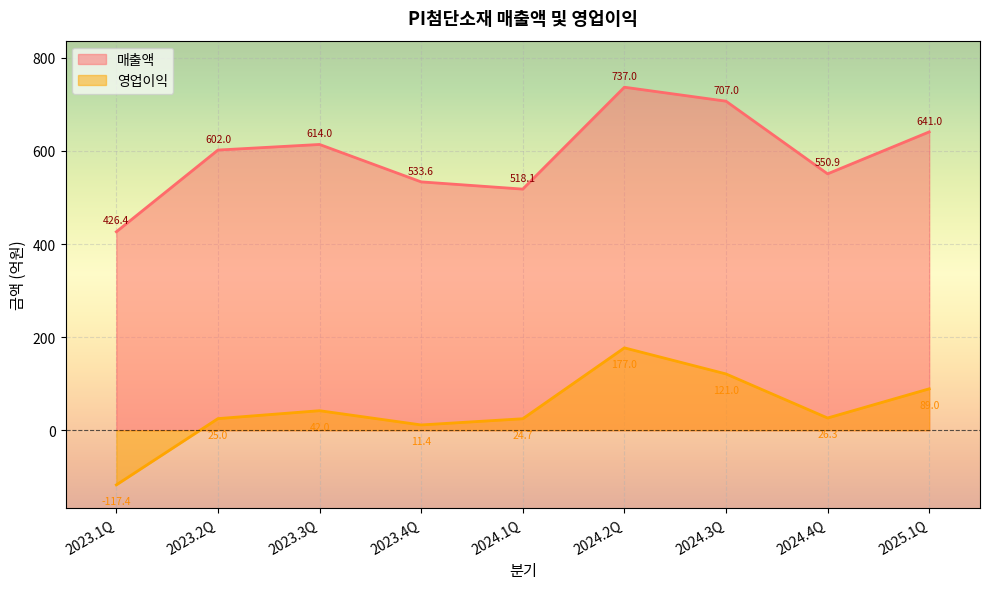

What is the value of the 영업이익 point at the 4th from the left?

11.4